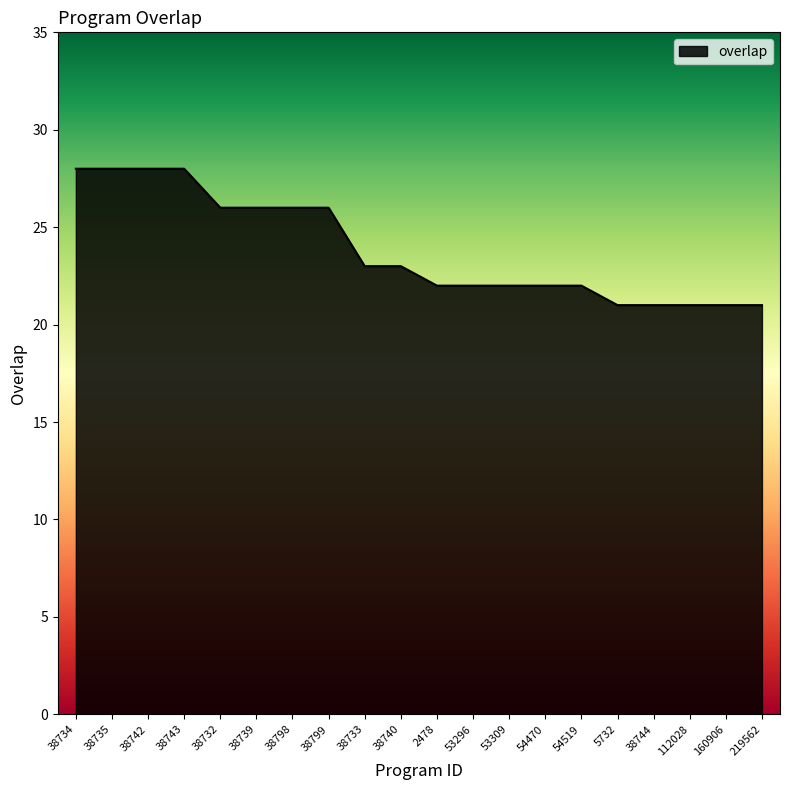

What is the minimum value shown in the chart?

21